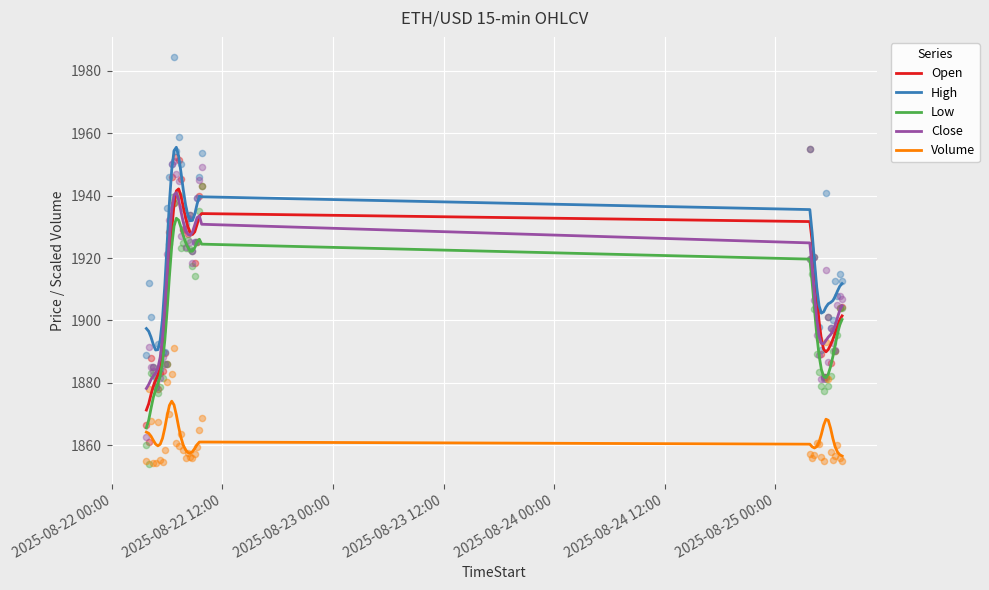

True or false: Close and High cross at least once.

False